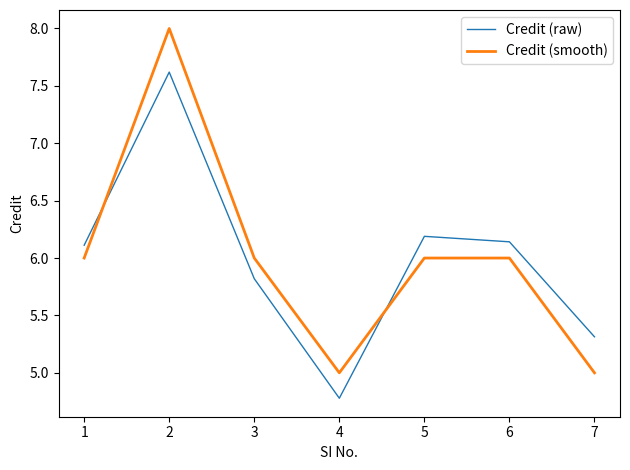

True or false: Credit (raw) has a value of 8.6 at 5.

False